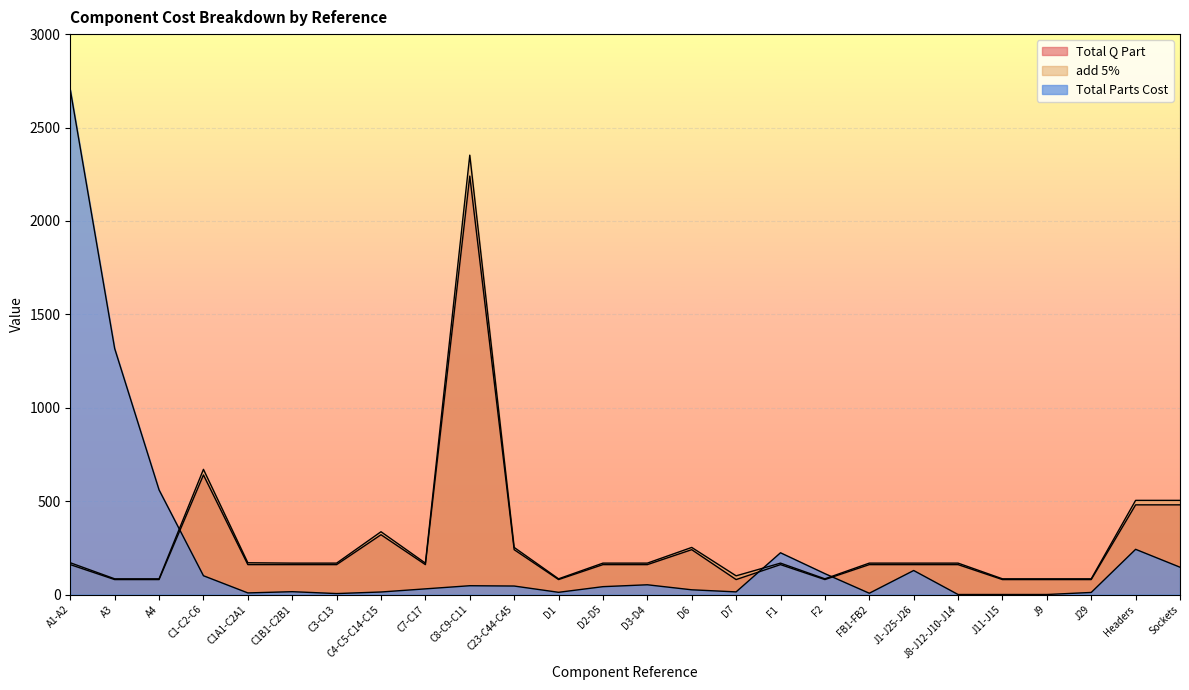

What is the label of the 1st point from the left?

A1-A2